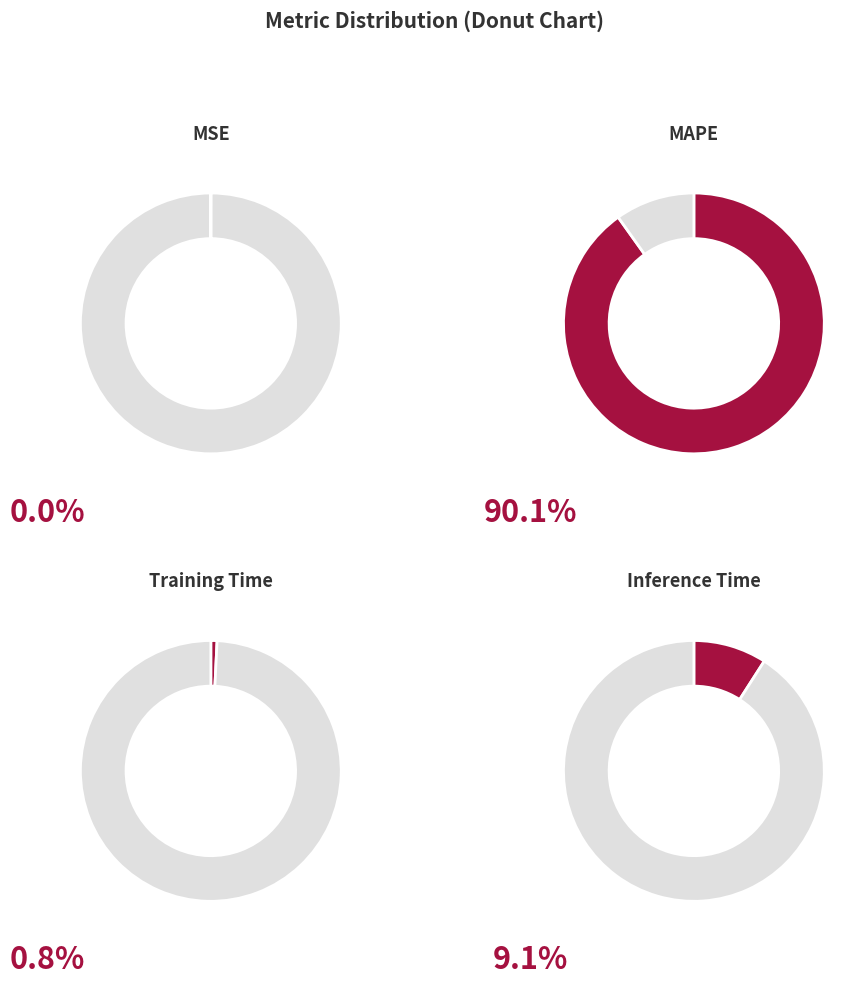

Is it true that MAPE is 90% of the pie?

True